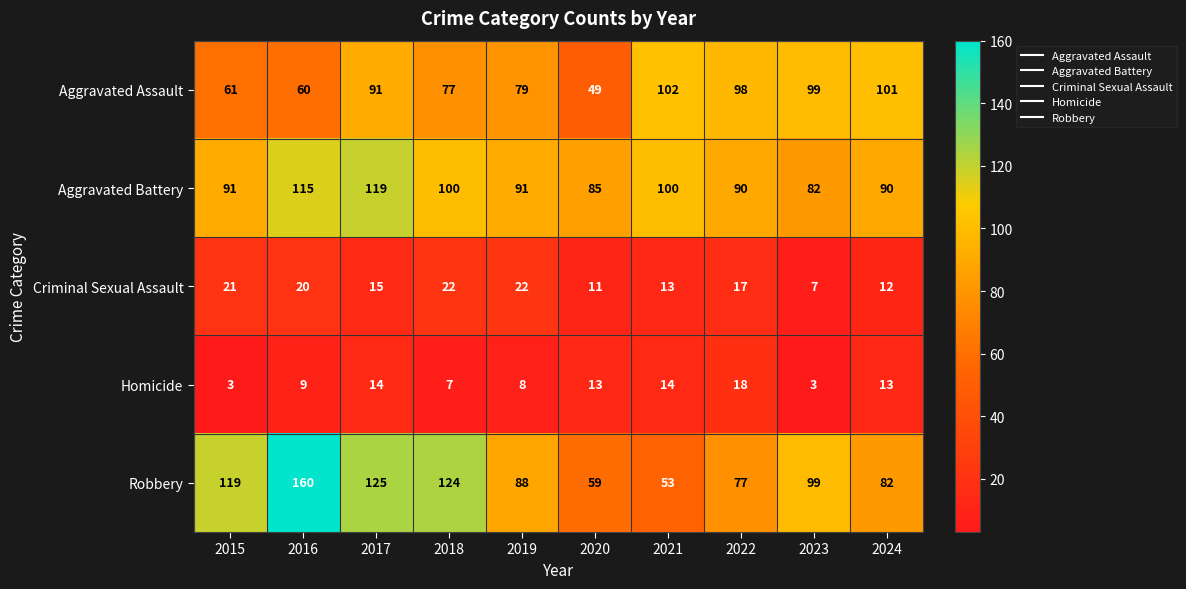

What is the difference between the highest and lowest values at 2016?

151